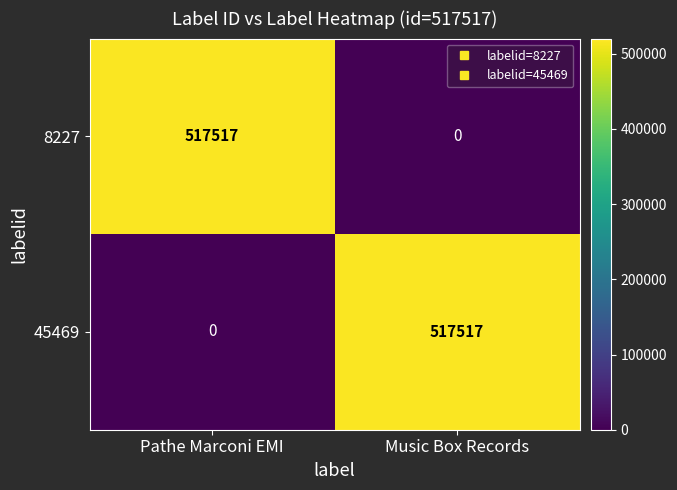

Rank the series at Pathe Marconi EMI from highest to lowest value.

8227, 45469